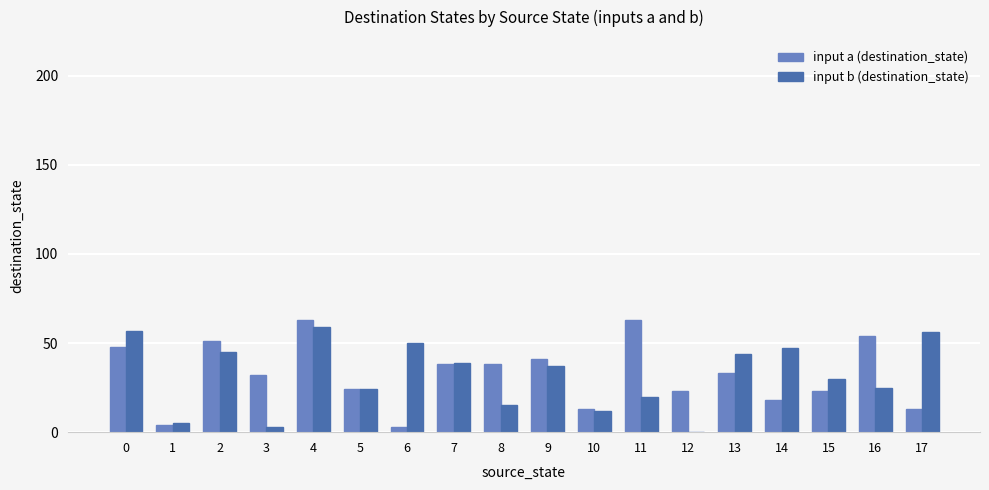

Is the value of input a (destination_state) at 5 greater than the value of input b (destination_state) at 0?

No